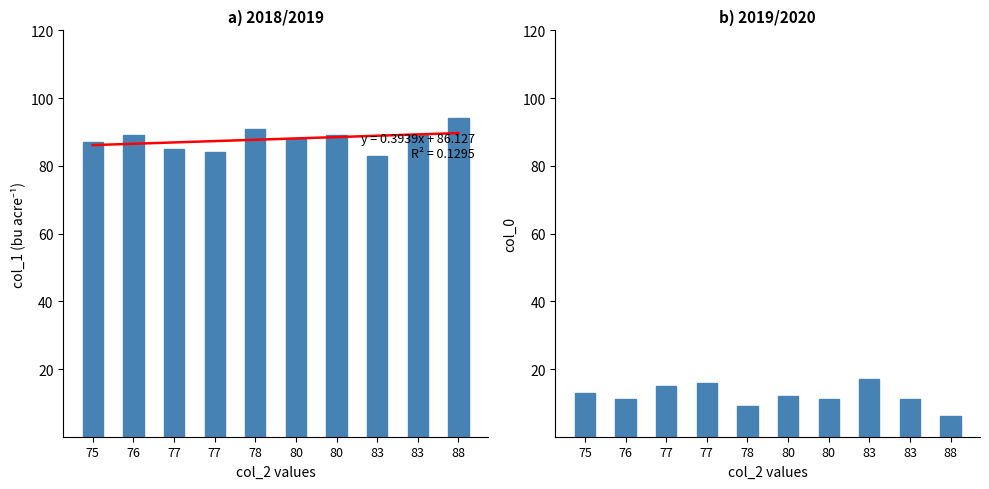

Reading left to right, list all the values displayed in this chart.

trend: 86.1	86.5	86.9	87.3	87.7	88.1	88.5	88.9	89.3	89.7
col_1: 87.0	89.0	85.0	84.0	91.0	88.0	89.0	83.0	89.0	94.0
col_0: 13.0	11.0	15.0	16.0	9.0	12.0	11.0	17.0	11.0	6.0